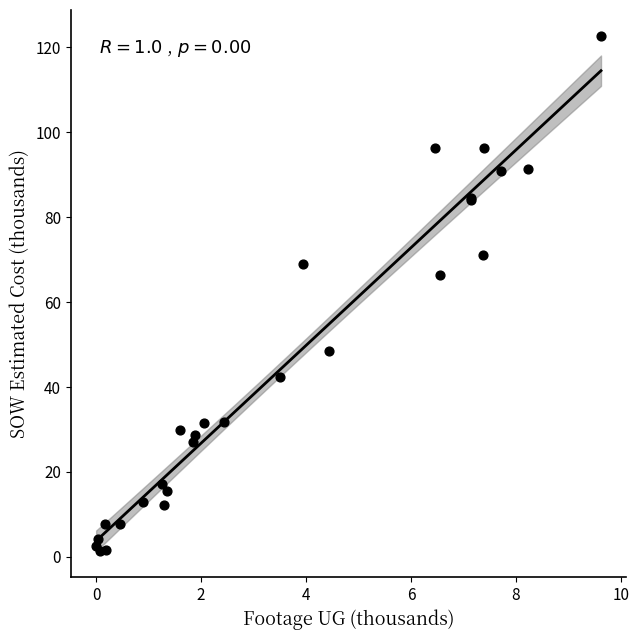

What Y value in the scatter plot is closest to 62?

66.3